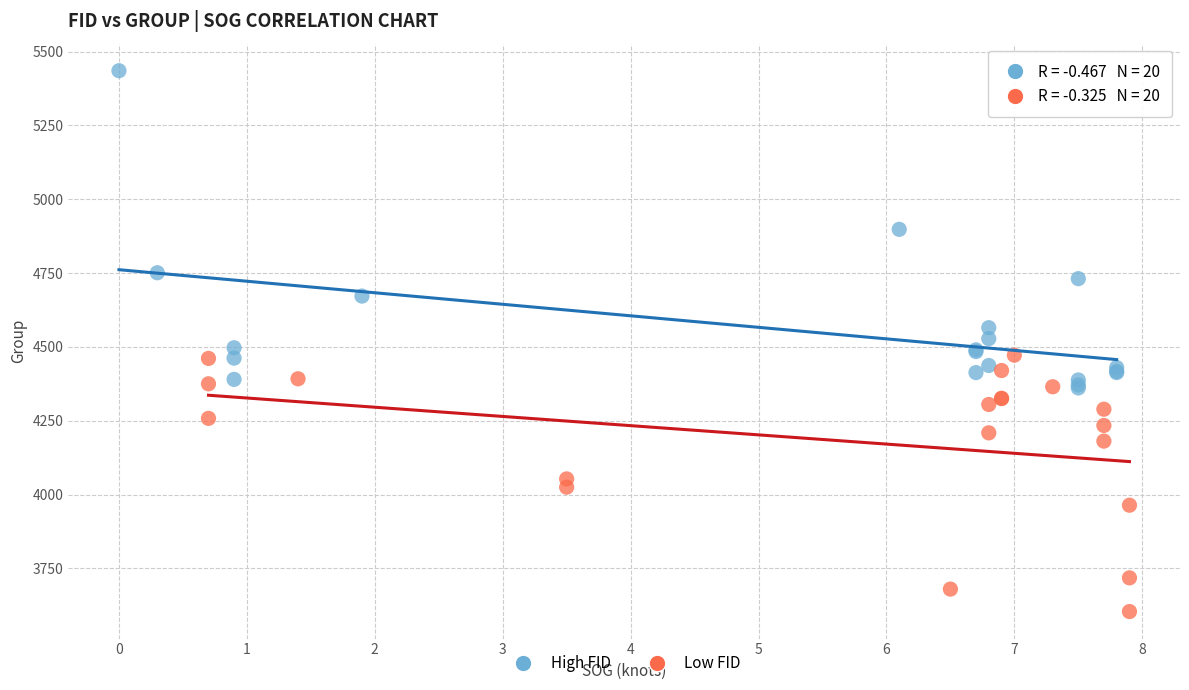

Which series contains the lowest Y value?

Low FID